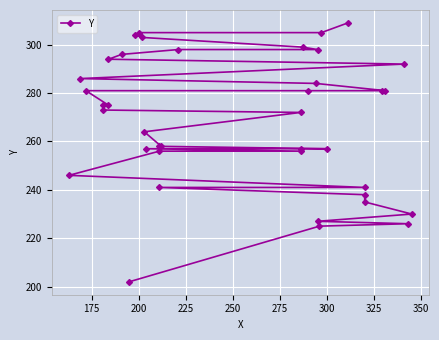

Read the value at 325, to the nearest 50.

250